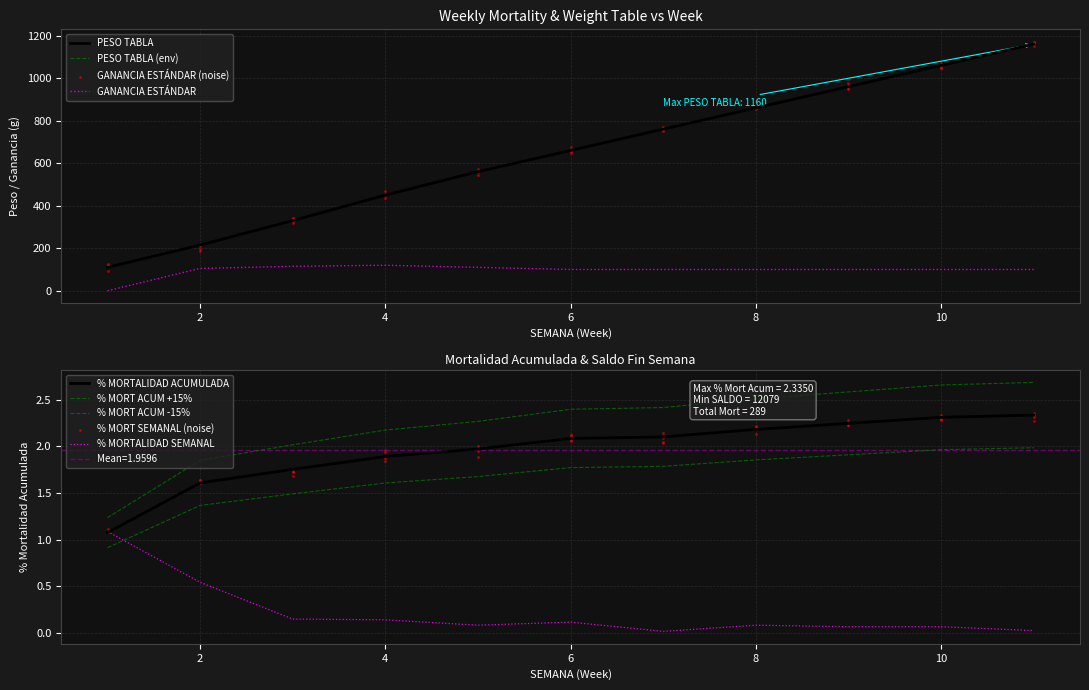

Which series has the largest Y range (max minus min)?

PESO TABLA